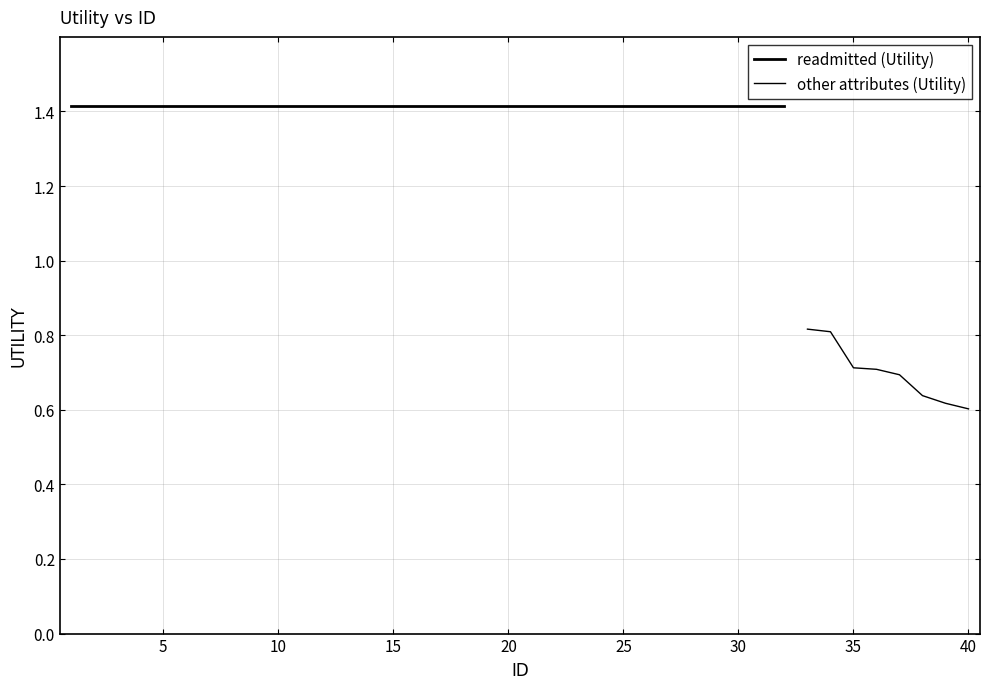

Count the number of categories in the chart.

40